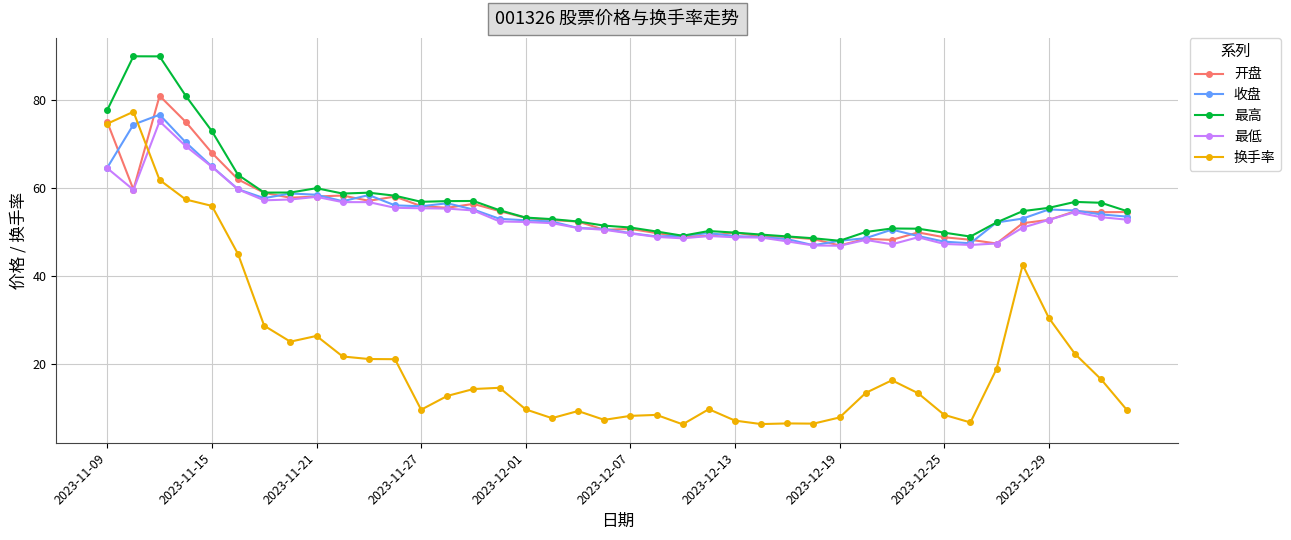

What is the value of the 最低 point at the 17th from the left?

52.3